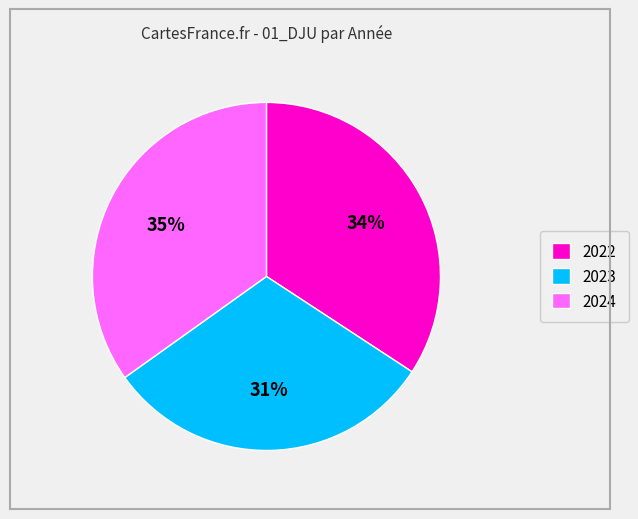

To the nearest percent, what is the average slice percentage?

33%